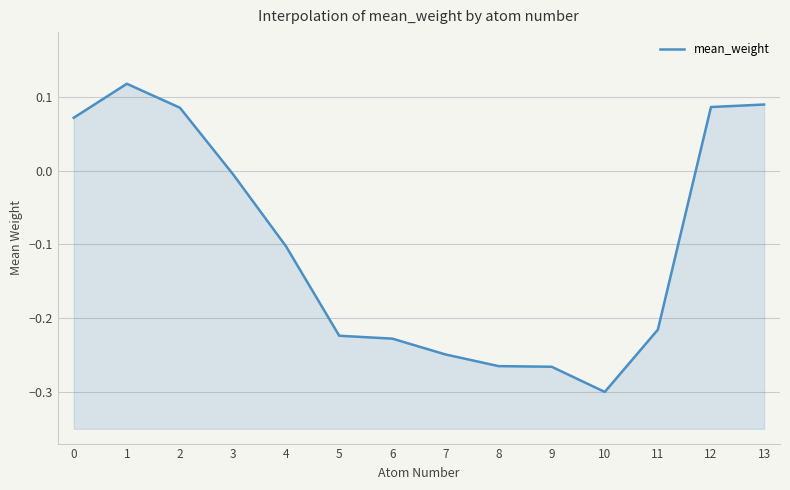

The value at 11 is -0.4. True or false?

False